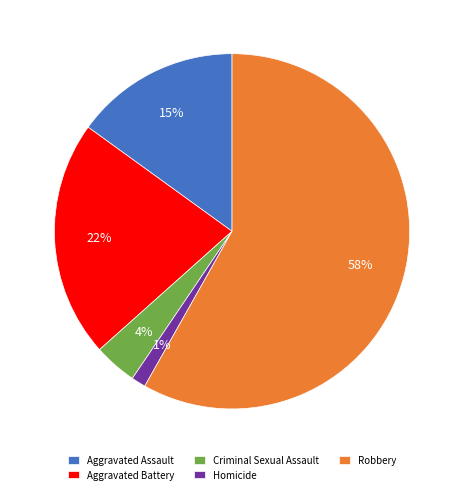

Rank the categories by value from highest to lowest.

Robbery, Aggravated Battery, Aggravated Assault, Criminal Sexual Assault, Homicide